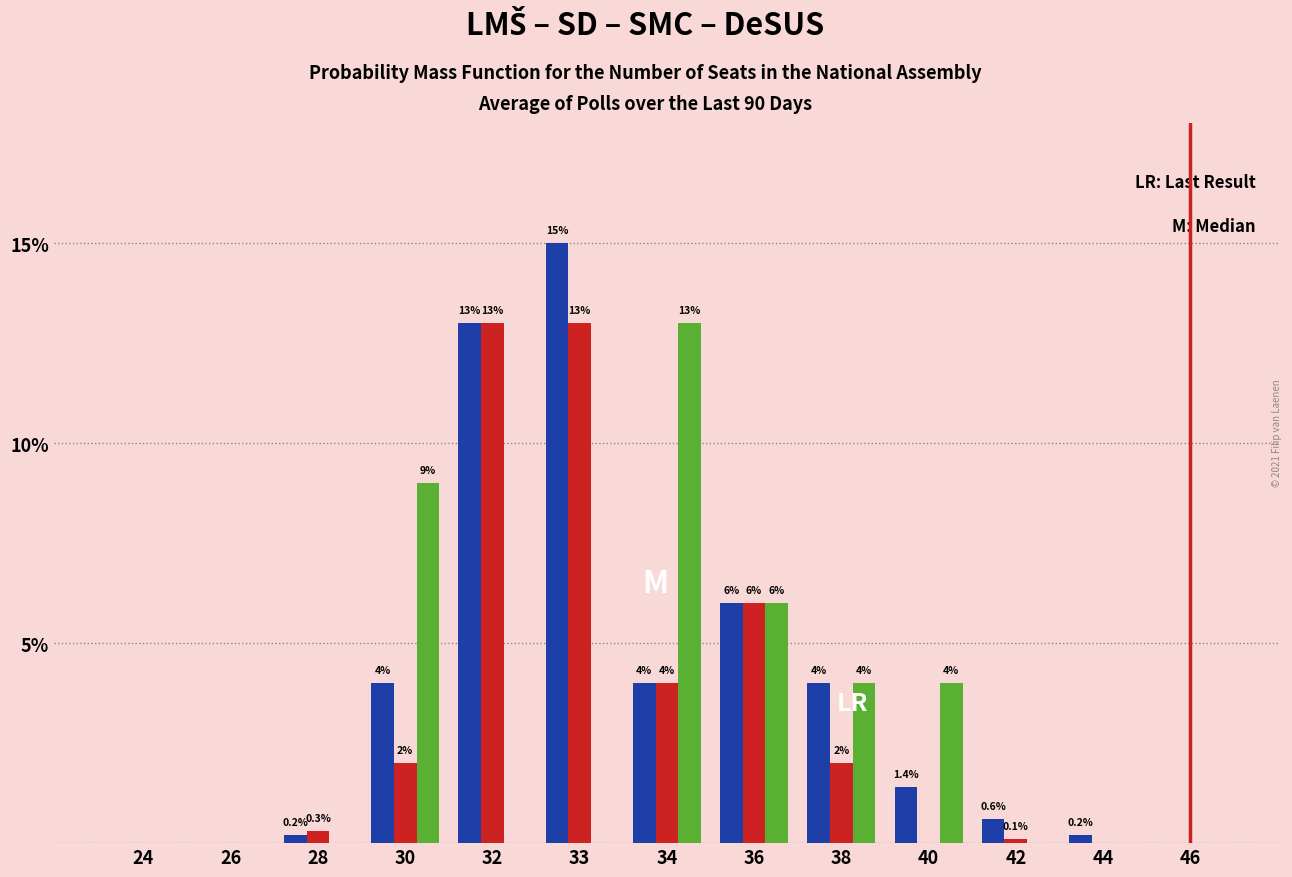

At which category is the sum across all series the highest?

33